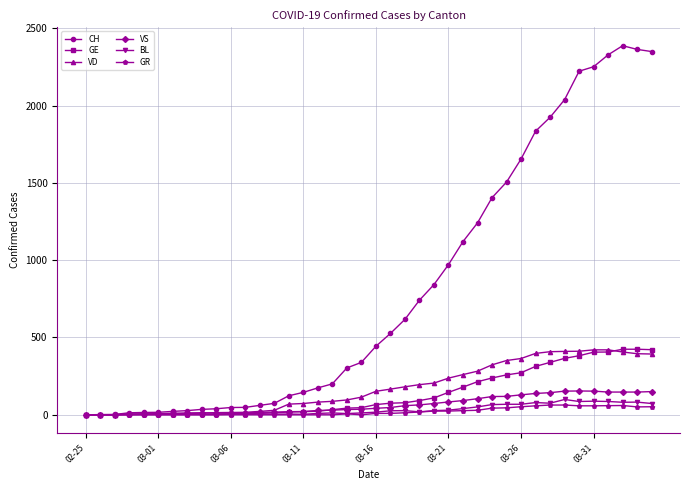

Which series ends up on top after the final intersection of GE and VS?

GE